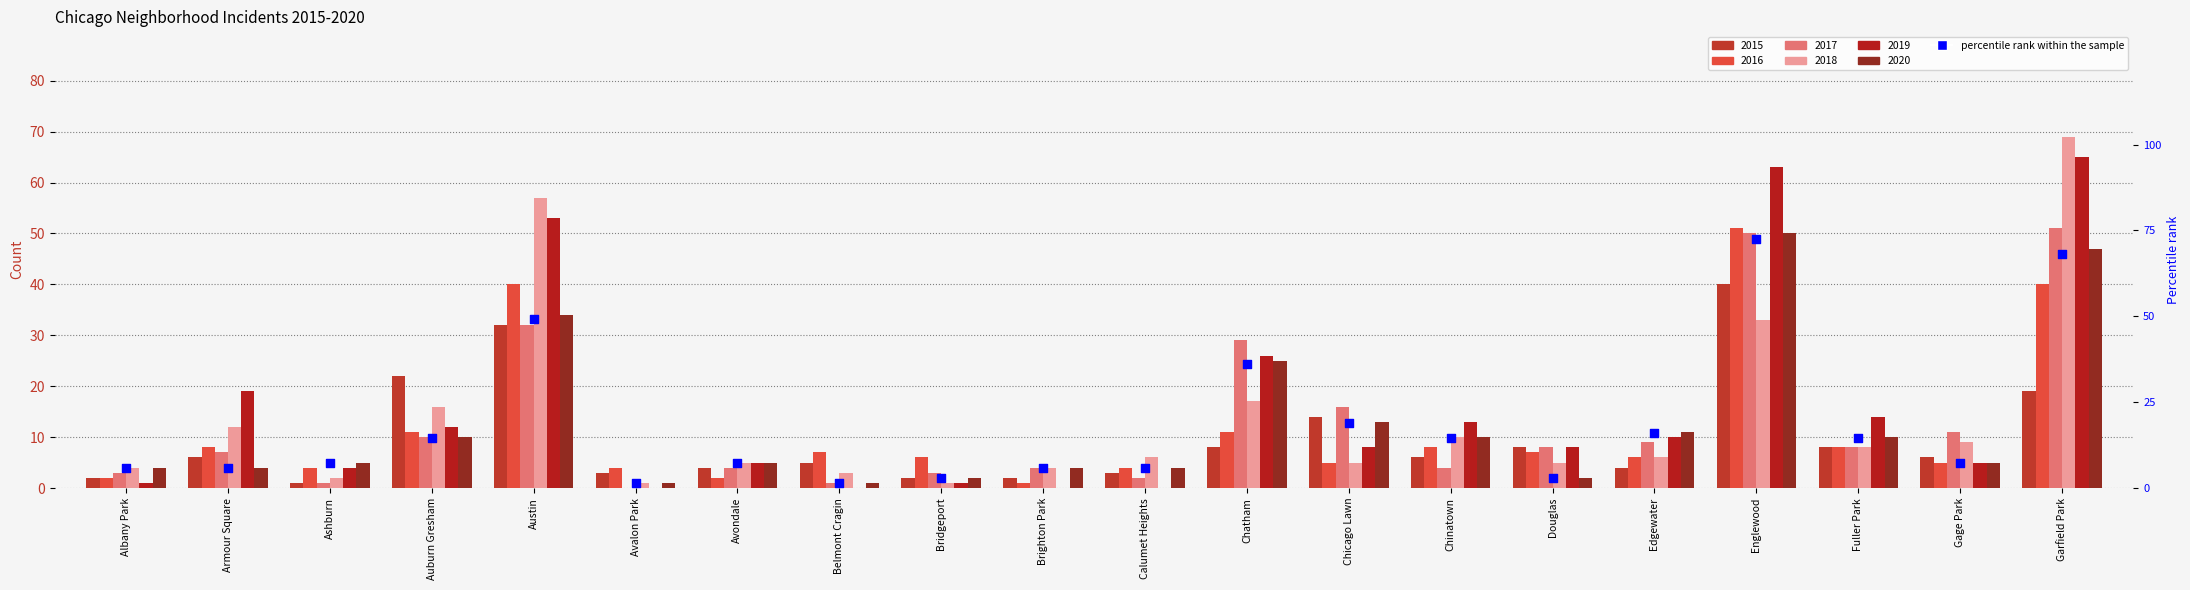

Which has a higher value, Gage Park or Auburn Gresham?

Auburn Gresham